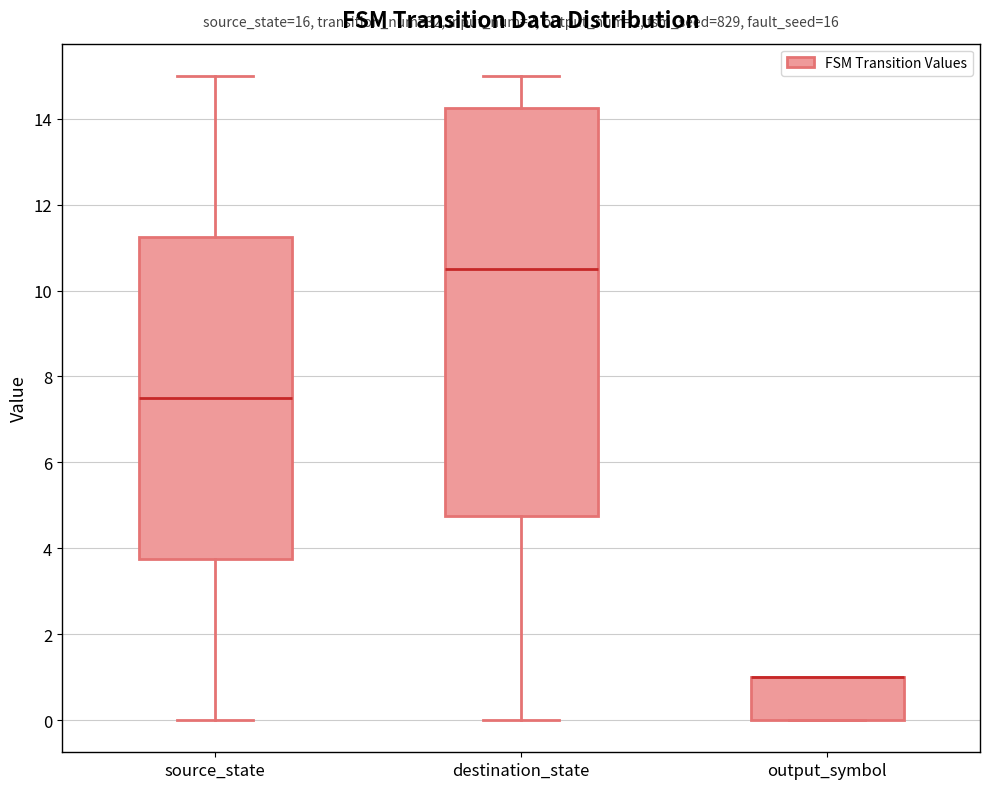

Reading left to right, transcribe this box plot: for each box, give where its median line is, the range the box spans, and where its two whiskers end, as read against the y-axis. The values are not printed on the chart, so give them approximately, as read against the axis.

source_state: median 7.6, box 3.8 to 11.2, whiskers 0.0 to 15.0
destination_state: median 10.6, box 4.8 to 14.2, whiskers 0.0 to 15.0
output_symbol: median 1.0 (drawn on the box's upper edge), box 0.0 to 1.0, whiskers 0.0 to 1.0